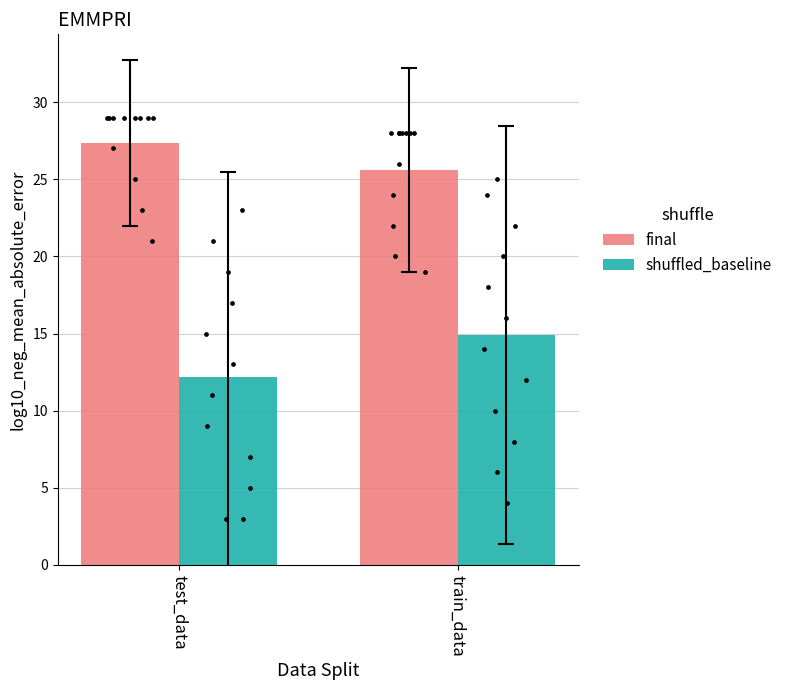

Which series has the widest spread of Y values?

shuffled_baseline